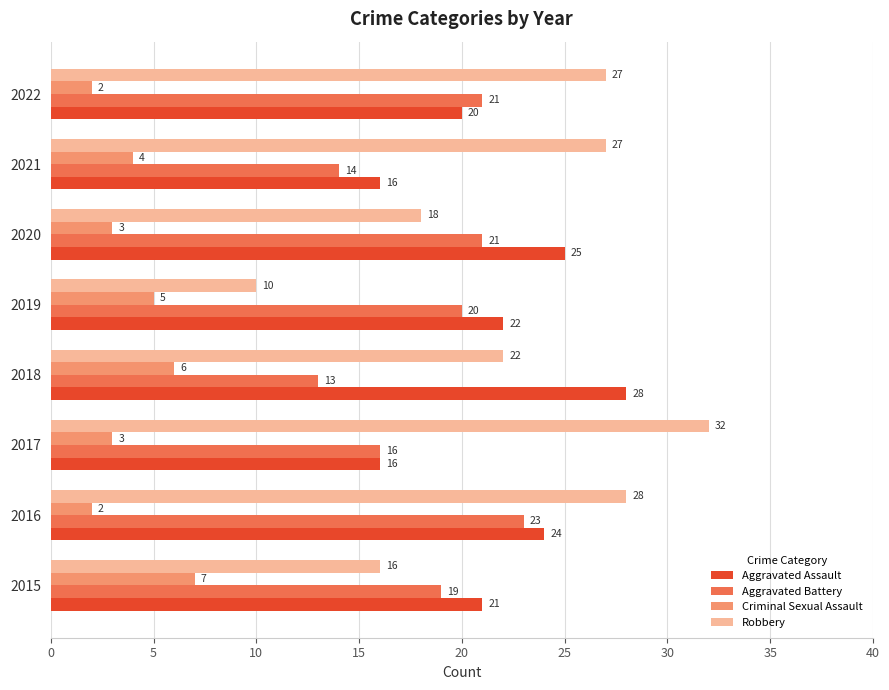

At 2019, list the series in order from smallest to largest.

Criminal Sexual Assault, Robbery, Aggravated Battery, Aggravated Assault